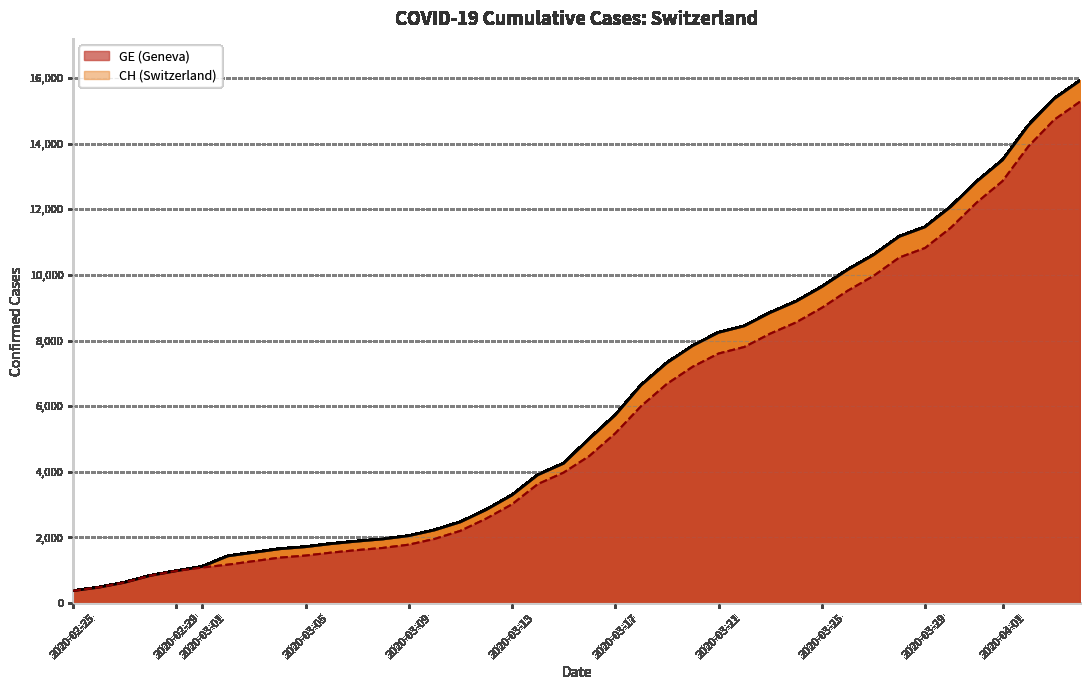

What is the difference between the second highest and second lowest values in the GE series?

14254